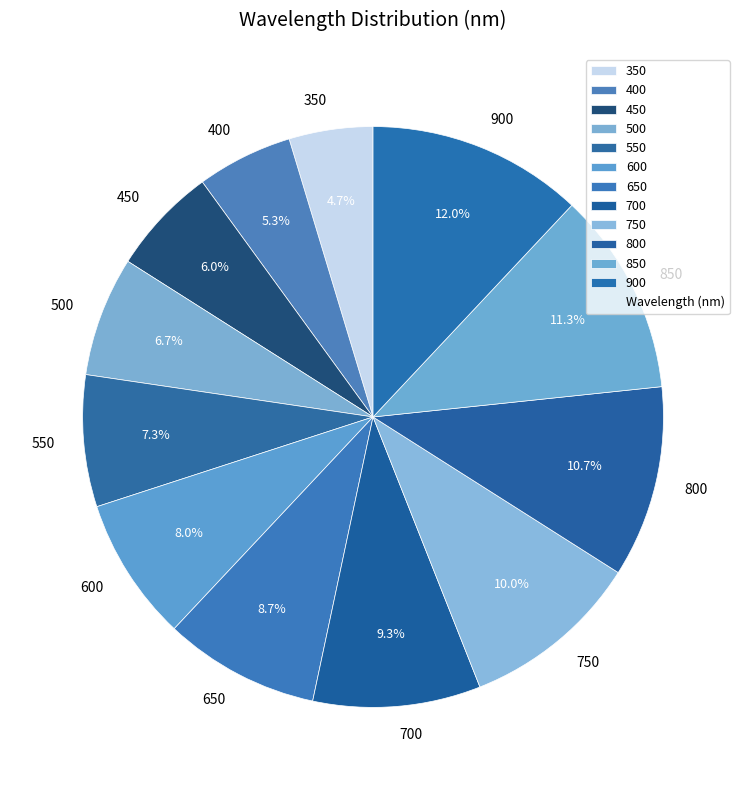

Count the number of slices in the pie.

12